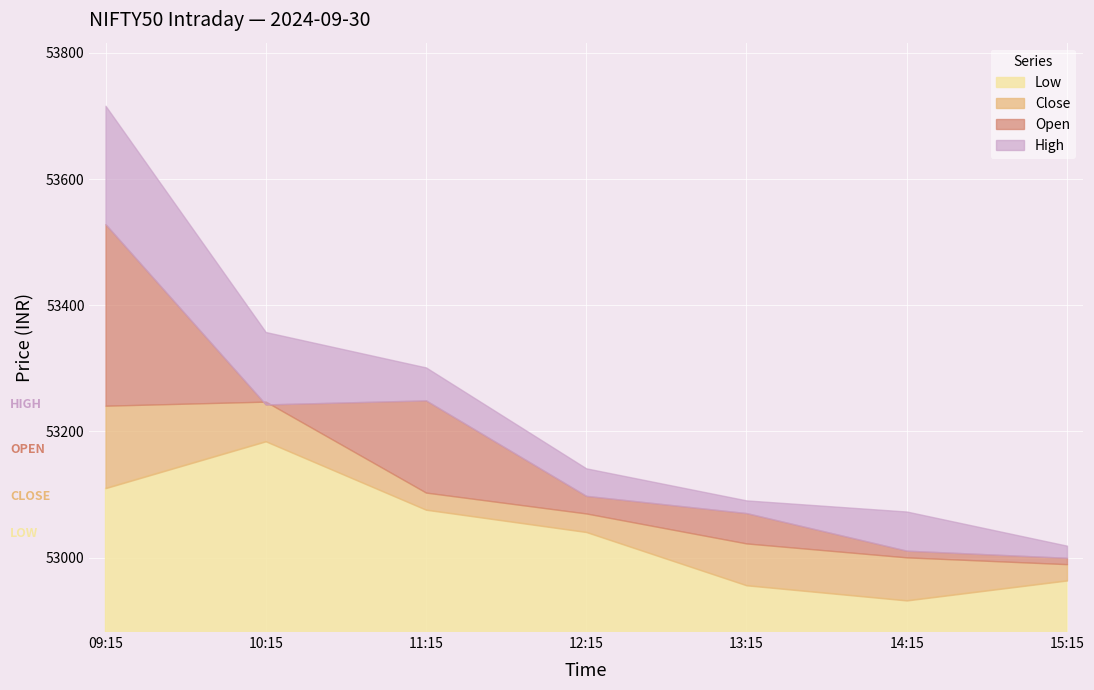

The Low series shows 14572.0 at 15:15. True or false?

False